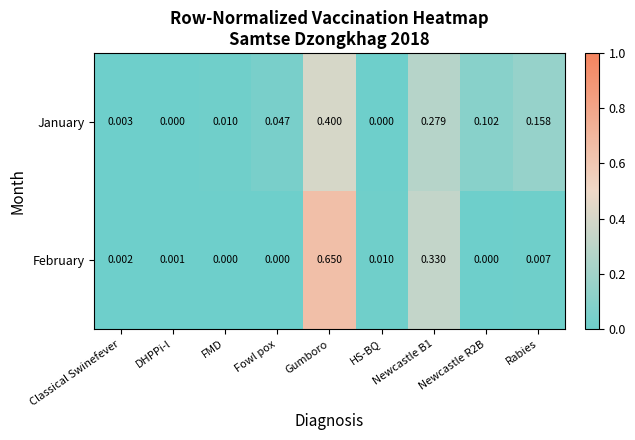

How many series are shown in this chart?

2